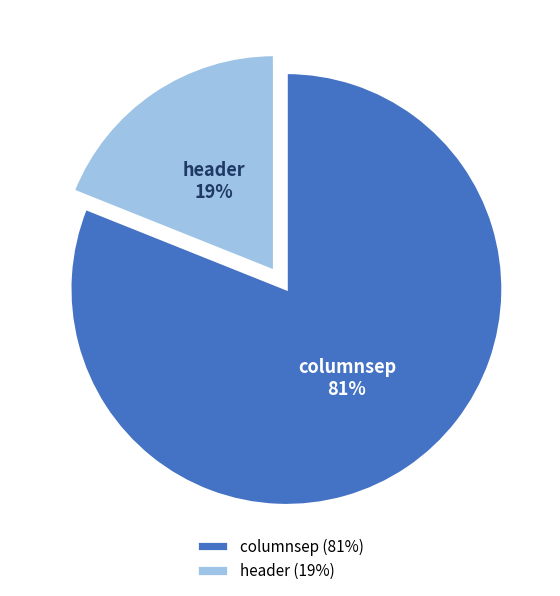

Which slice is the largest?

columnsep